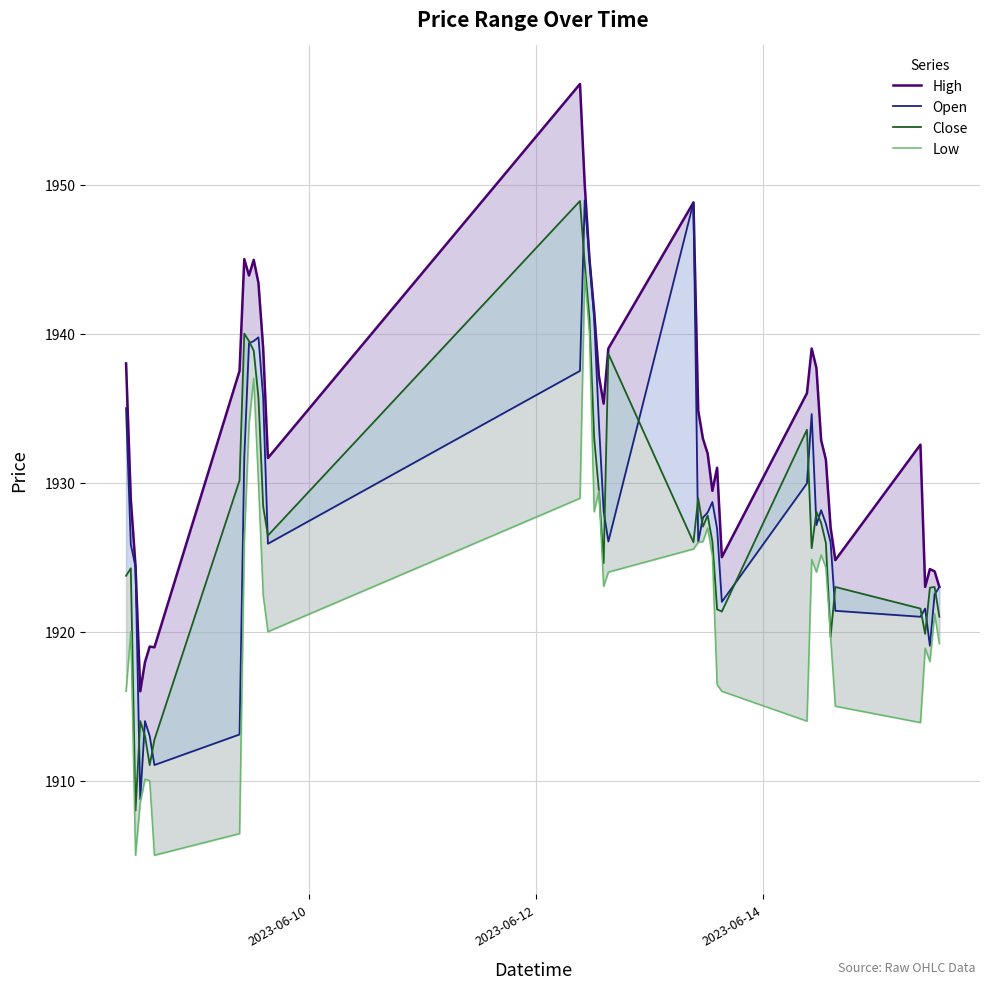

Reading right to left, extract all data points from this chart.

High: 1923.0	1924.0	1924.2	1923.0	1932.5	1924.8	1927.0	1931.5	1932.8	1937.7	1939.0	1936.0	1925.0	1931.0	1929.5	1932.0	1933.0	1934.8	1948.8	1939.0	1935.3	1937.2	1941.5	1945.0	1950.0	1956.8	1931.7	1939.0	1943.4	1945.0	1943.9	1945.0	1937.5	1919.0	1919.0	1918.0	1916.0	1924.4	1928.9	1938.0
Open: 1923.0	1922.5	1919.0	1921.5	1921.0	1921.4	1926.0	1927.2	1928.2	1927.2	1934.6	1930.0	1922.0	1926.9	1928.7	1928.0	1927.7	1926.0	1948.8	1926.0	1928.1	1934.0	1941.0	1945.0	1949.0	1937.5	1925.9	1935.7	1939.8	1939.5	1939.3	1931.7	1913.1	1911.0	1913.0	1914.0	1908.8	1924.3	1925.8	1935.0
Close: 1921.0	1923.0	1923.0	1919.8	1921.5	1923.0	1919.7	1926.0	1927.3	1928.0	1925.6	1933.5	1921.3	1921.5	1926.0	1927.8	1927.0	1929.0	1926.0	1938.7	1924.6	1929.5	1933.0	1941.0	1944.7	1948.9	1926.5	1928.4	1935.7	1938.8	1939.5	1940.0	1930.2	1912.8	1911.0	1913.0	1914.0	1908.0	1924.2	1923.8
Low: 1919.2	1921.2	1918.0	1918.9	1913.9	1915.0	1919.7	1924.3	1925.2	1924.0	1924.8	1914.0	1916.0	1916.5	1925.1	1927.0	1926.0	1926.0	1925.5	1924.0	1923.0	1929.5	1928.0	1940.0	1944.0	1929.0	1920.0	1922.5	1930.0	1937.0	1934.0	1926.0	1906.5	1905.0	1910.0	1910.1	1908.5	1905.0	1920.0	1916.0